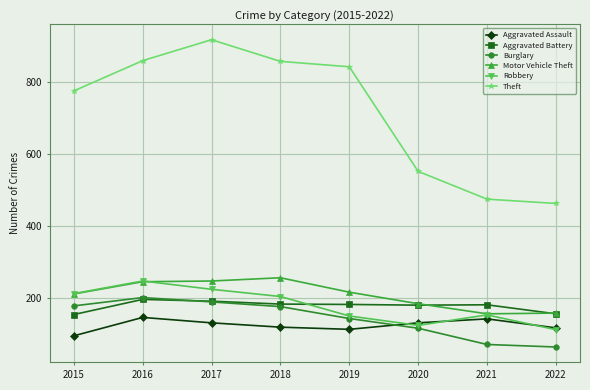

What is the total value across all series at 2021?

1177